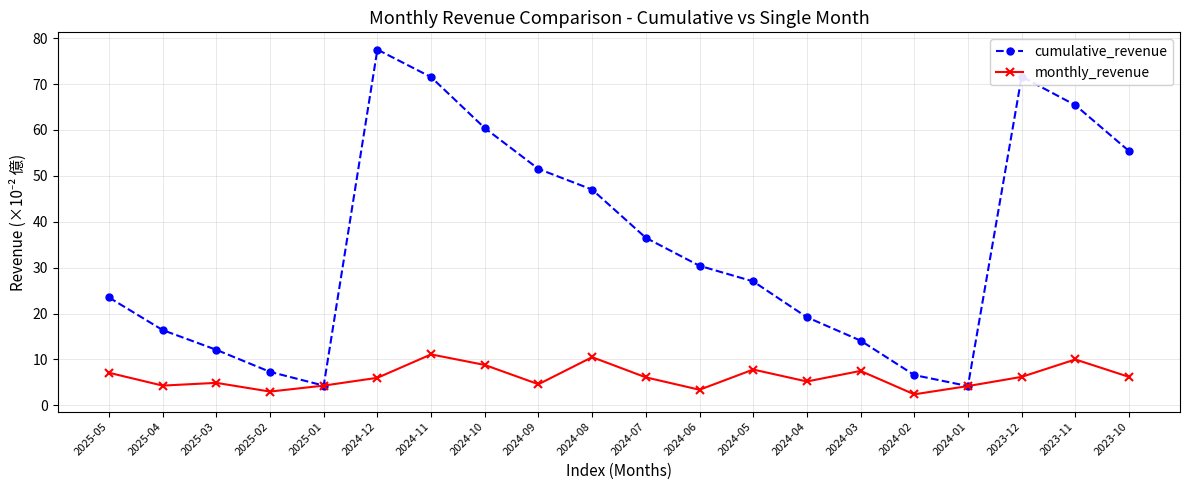

Rank the series by their average value, from lowest to highest.

monthly_revenue, cumulative_revenue